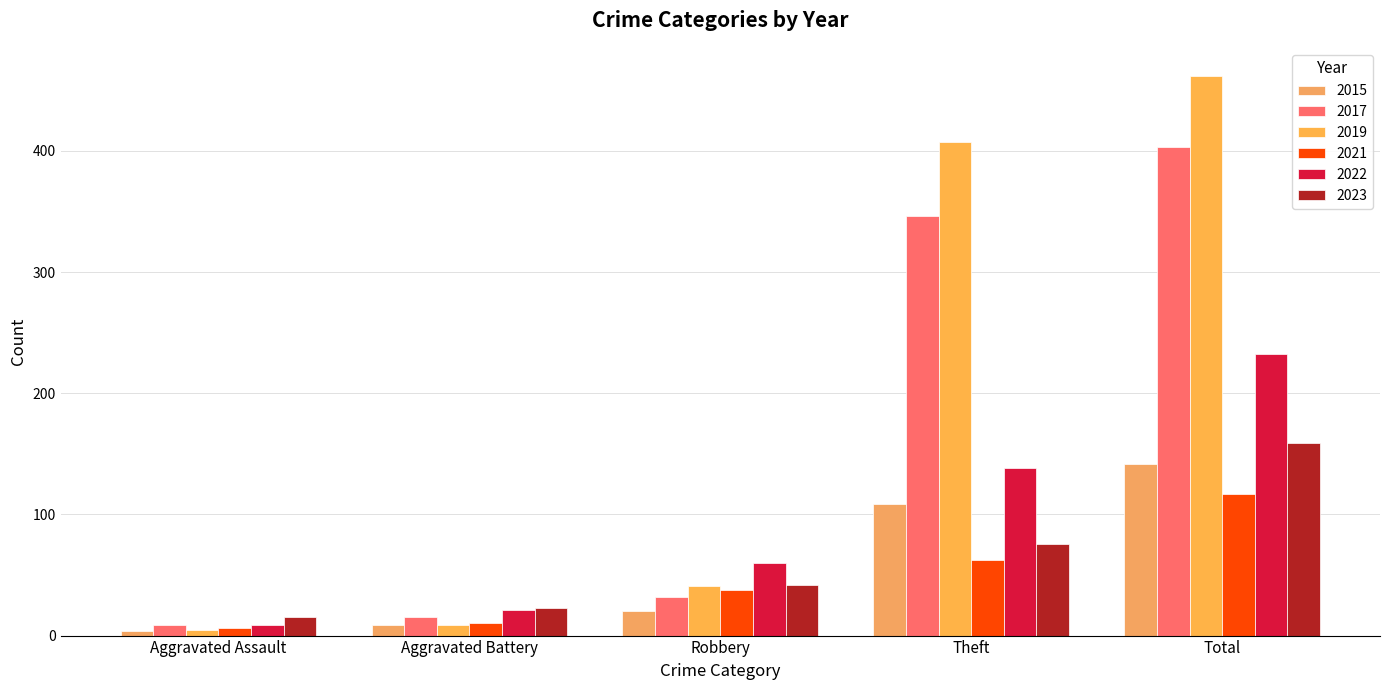

What is the difference between the highest and lowest values at Total?

345